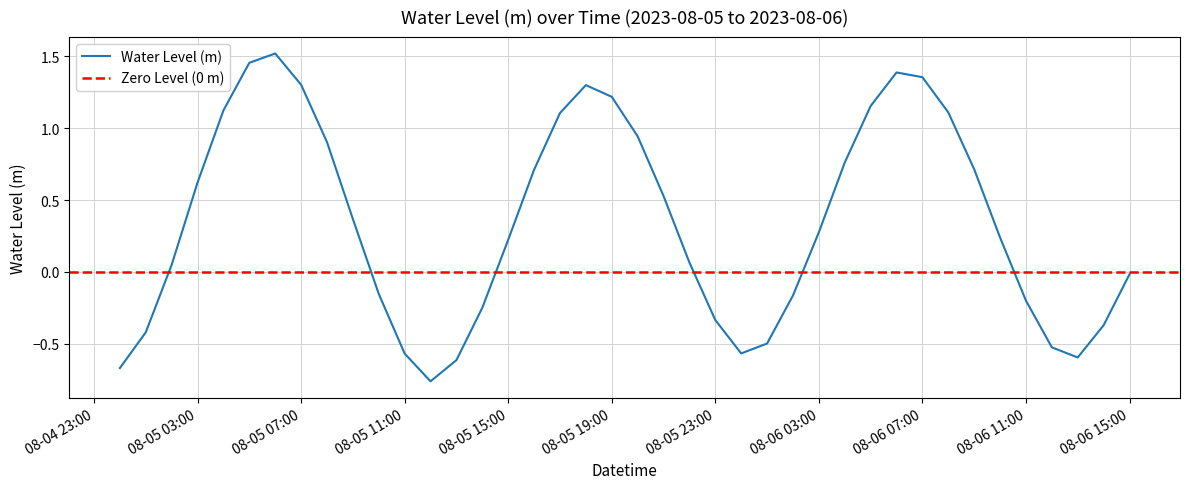

How many points are lower than both their immediate neighbors (excluding endpoints)?

3